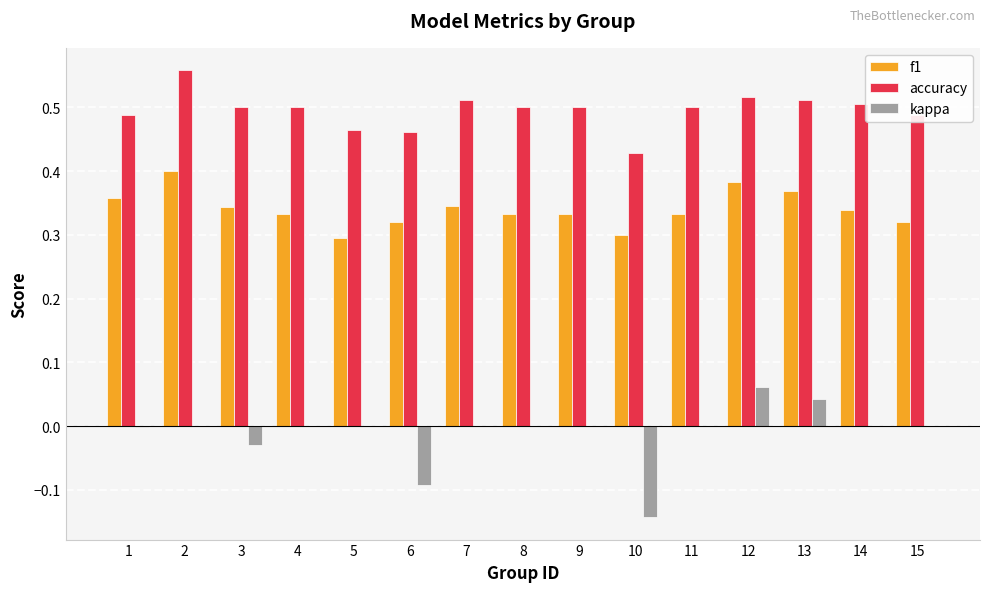

Between 6 and 15, which series saw the biggest shift?

kappa